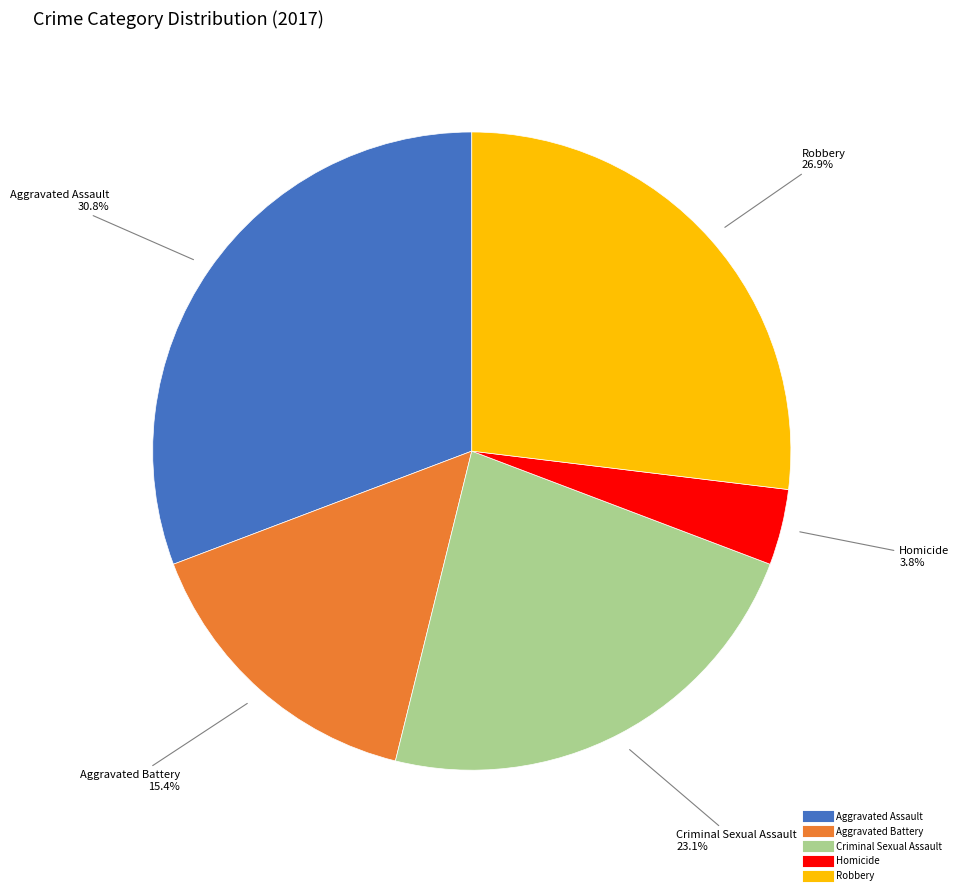

Rank the categories by value from lowest to highest.

Homicide, Aggravated Battery, Criminal Sexual Assault, Robbery, Aggravated Assault